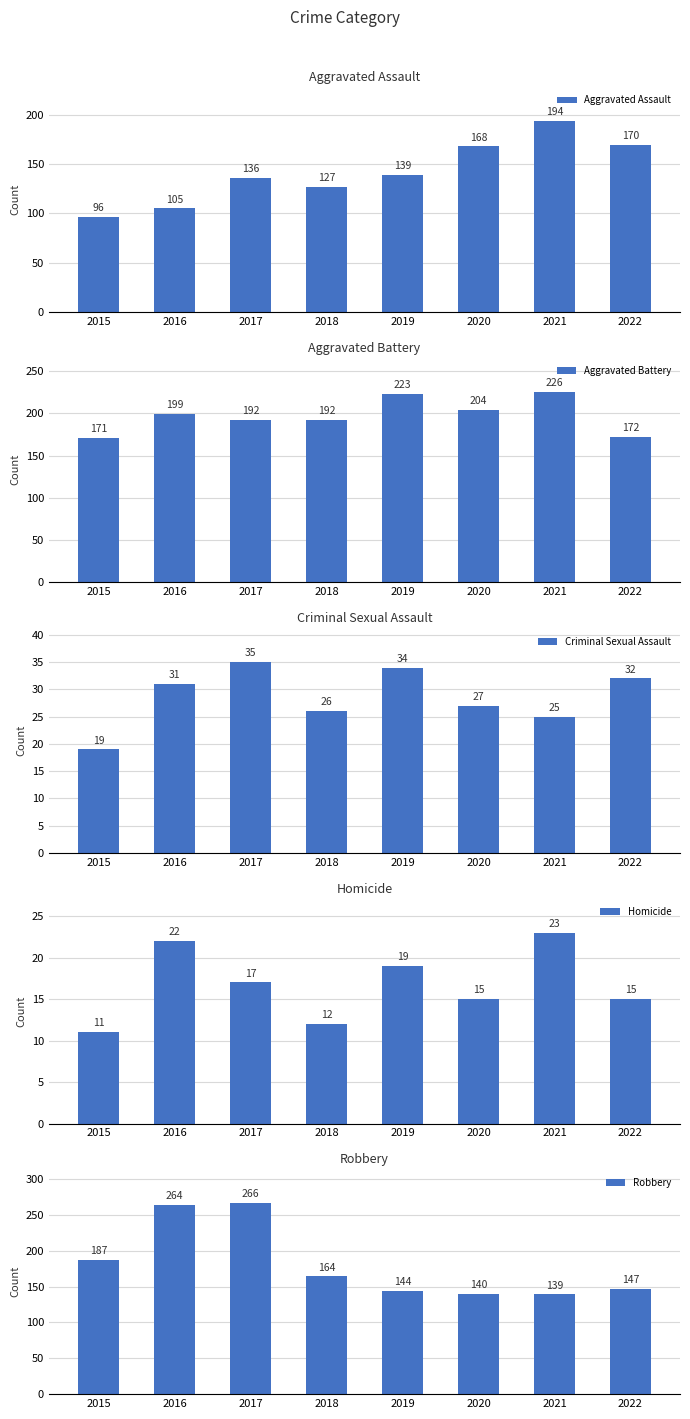

What is the difference between the Homicide values at 2015 and 2019?

8